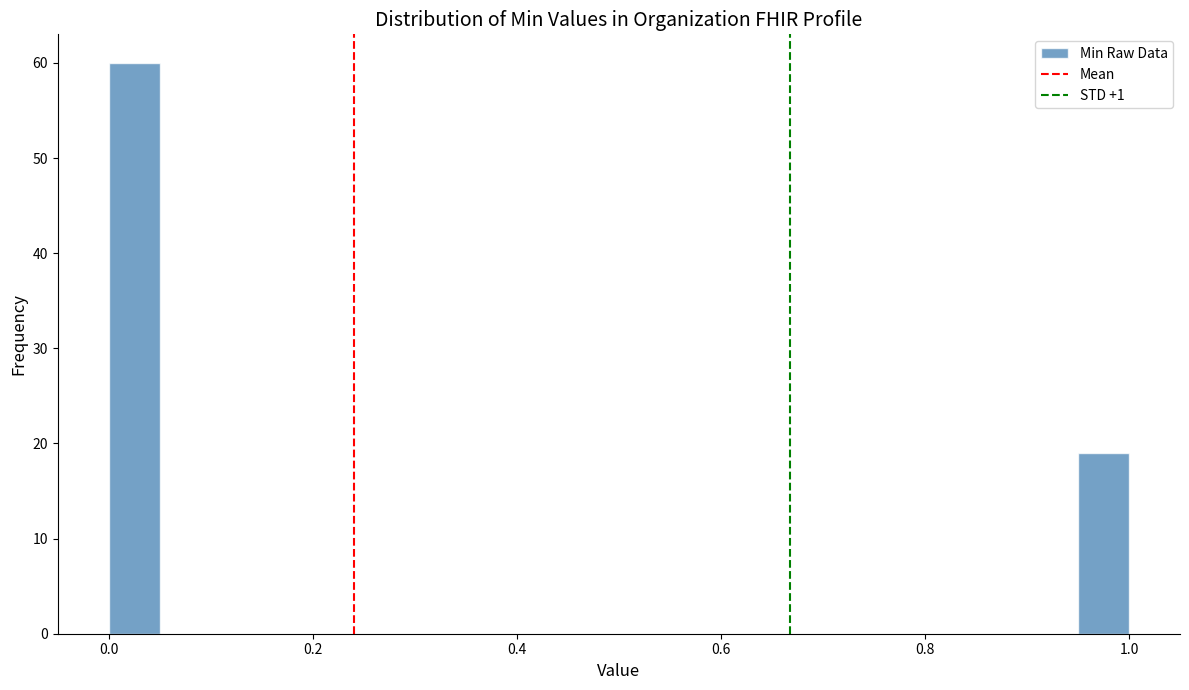

Around what value on the x-axis is the tallest bar? Give the approximate position of its centre, as read against the axis.

0.02